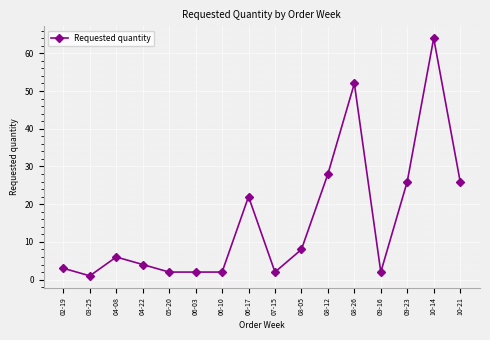

Is it true that the value at 07-15 is 2?

True